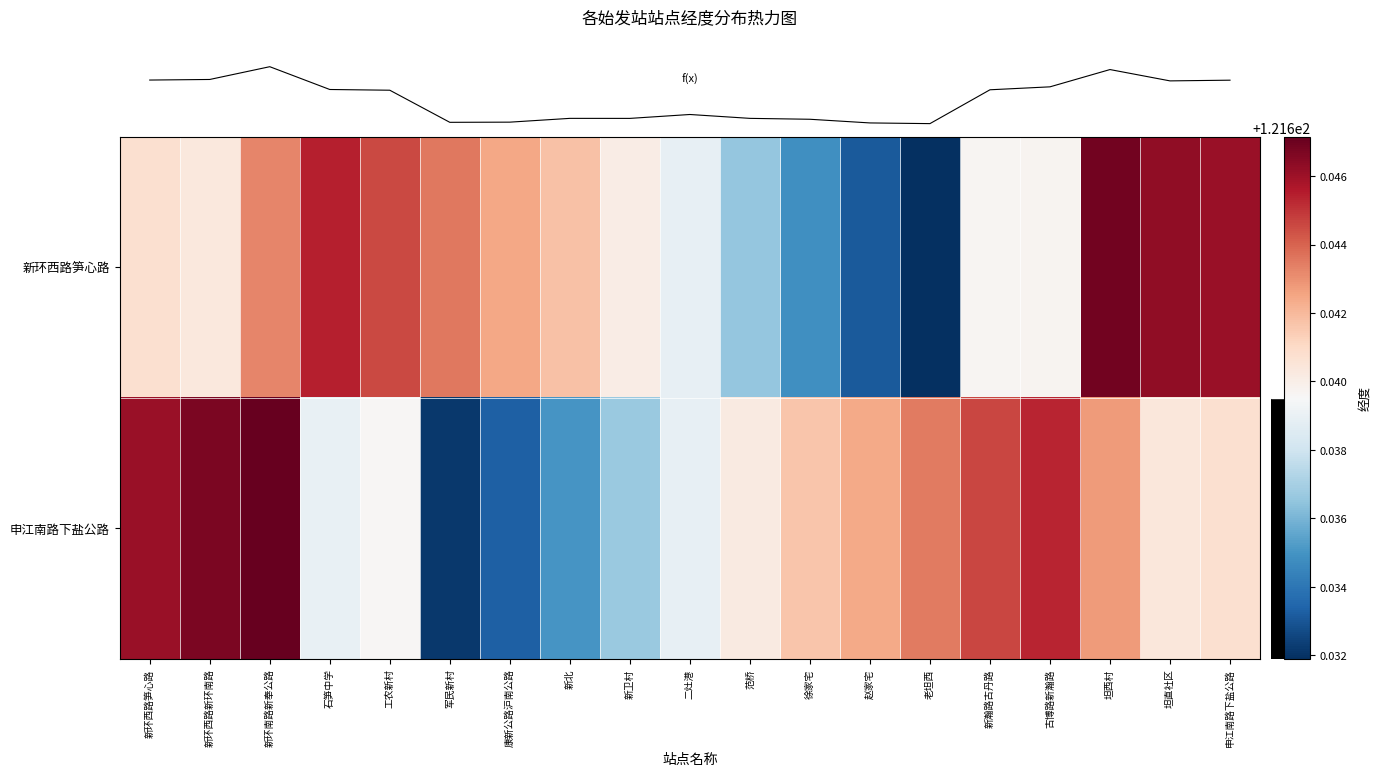

Reading left to right, extract all data points from this chart.

row_0: 新环西路笋心路=121.6	新环西路新环南路=121.6	新环南路新奉公路=121.6	石笋中学=121.6	工农新村=121.6	军民新村=121.6	康新公路沪南公路=121.6	新北=121.6	新卫村=121.6	二灶港=121.6	范桥=121.6	徐家宅=121.6	赵家宅=121.6	老坦西=121.6	新瀚路古丹路=121.6	古博路新瀚路=121.6	坦西村=121.6	坦直社区=121.6	申江南路下盐公路=121.6
row_1: 新环西路笋心路=121.6	新环西路新环南路=121.6	新环南路新奉公路=121.6	石笋中学=121.6	工农新村=121.6	军民新村=121.6	康新公路沪南公路=121.6	新北=121.6	新卫村=121.6	二灶港=121.6	范桥=121.6	徐家宅=121.6	赵家宅=121.6	老坦西=121.6	新瀚路古丹路=121.6	古博路新瀚路=121.6	坦西村=121.6	坦直社区=121.6	申江南路下盐公路=121.6